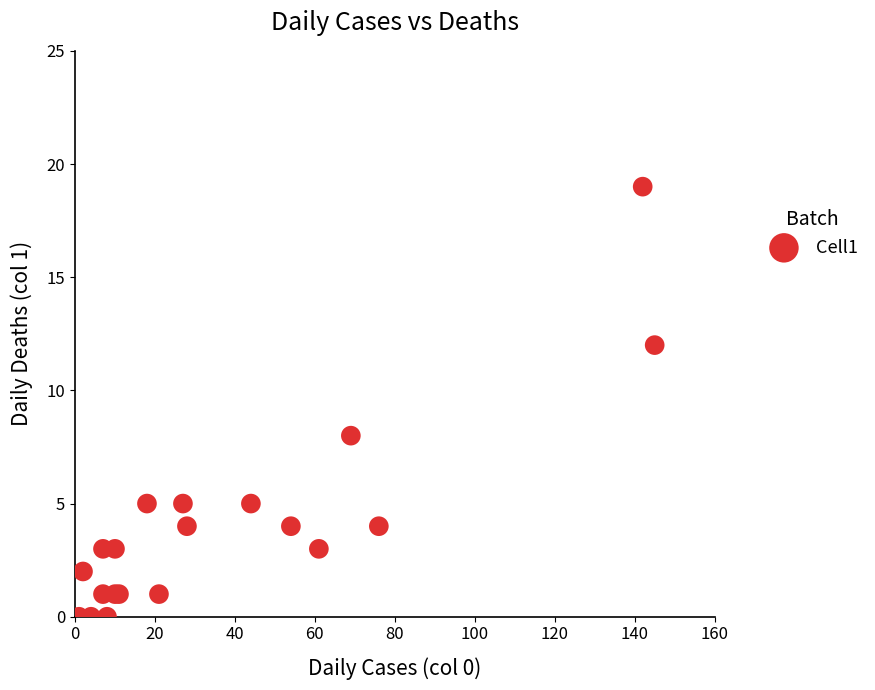

What Y value in the scatter plot is closest to 9?

8